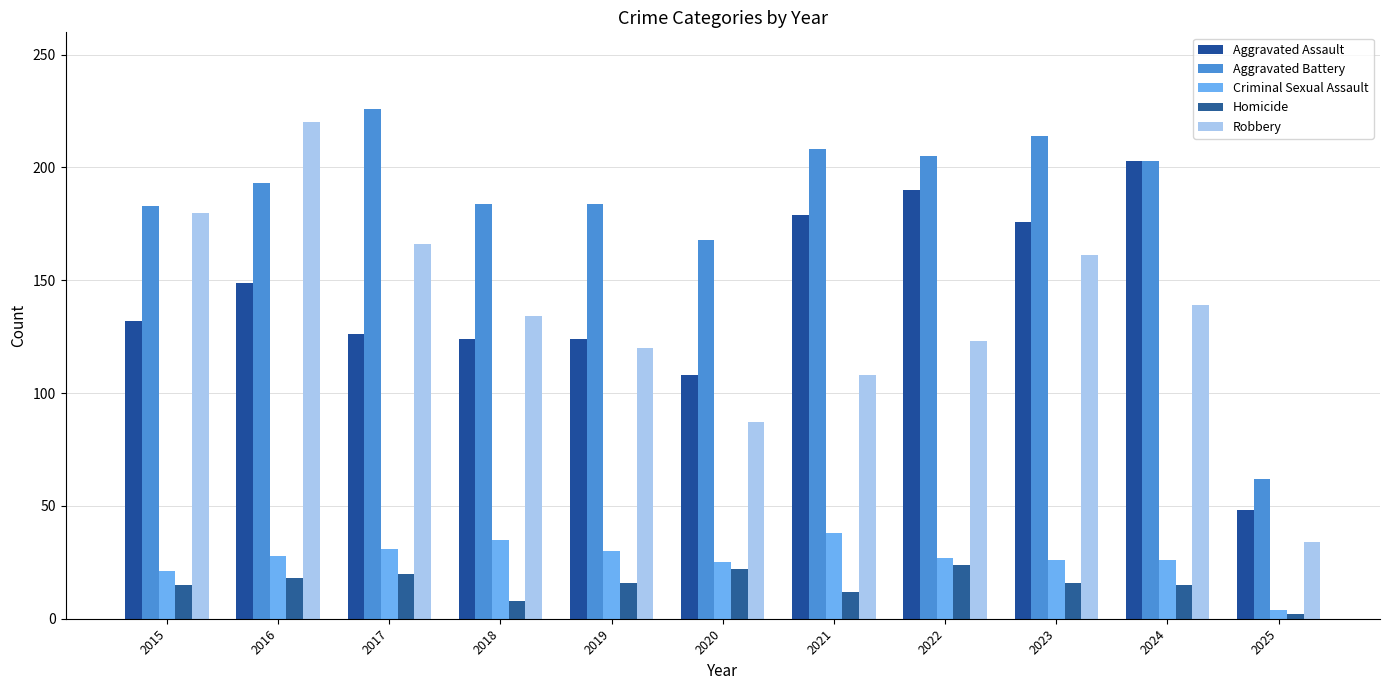

What is the value of the Aggravated Battery bar at the 9th from the left?

214